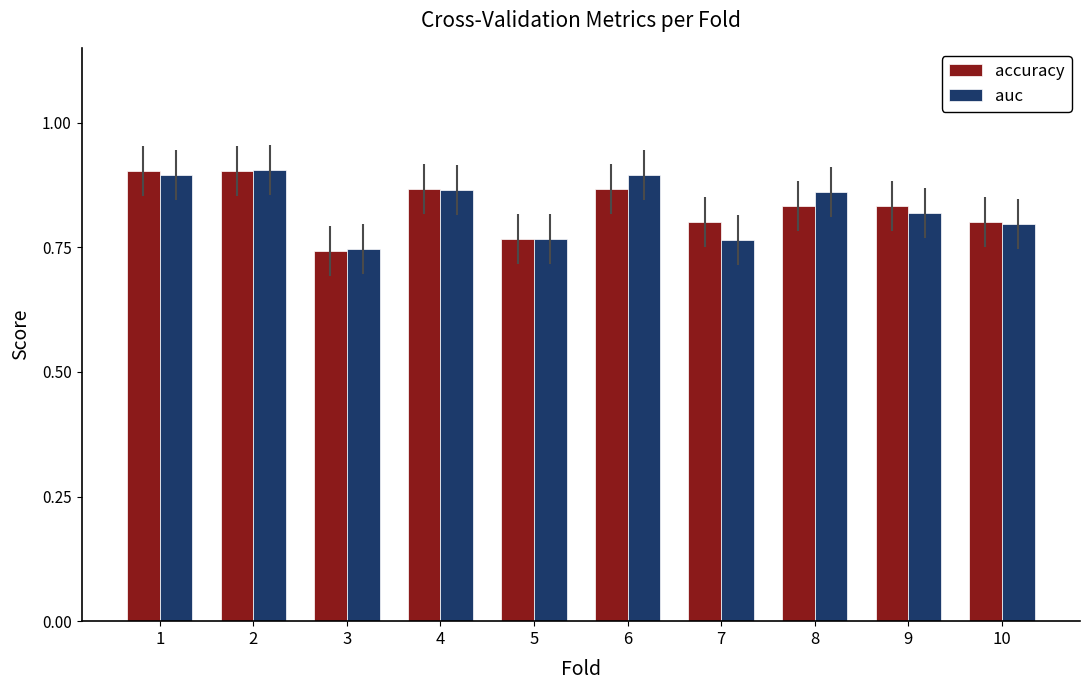

Is the value of auc at 4 greater than the value of accuracy at 7?

Yes